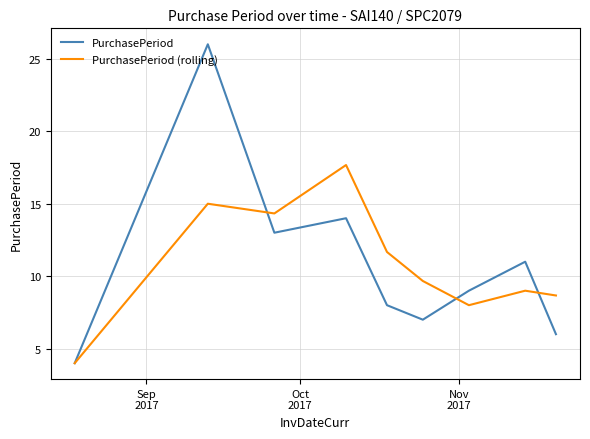

List the series in order of their peak value, highest first.

PurchasePeriod, PurchasePeriod (rolling)